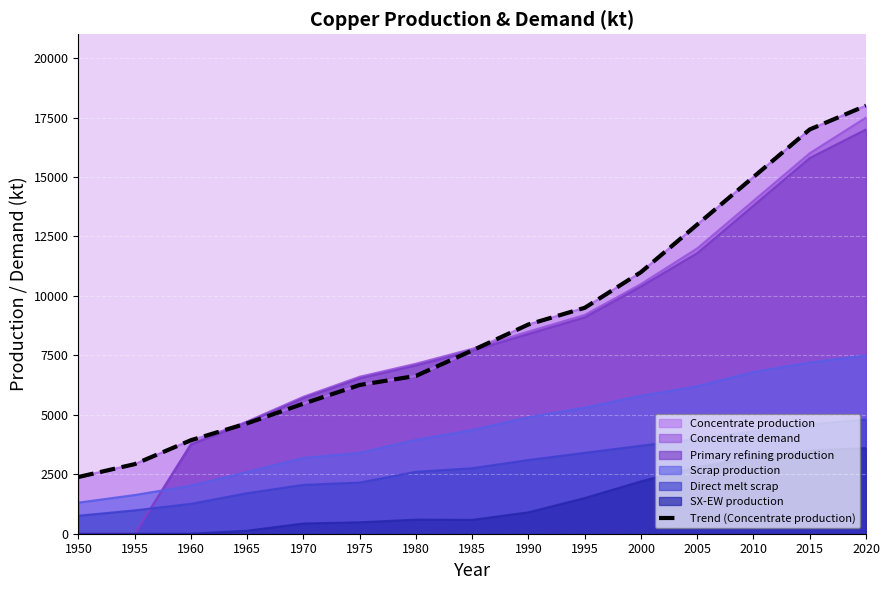

Does the chart display data point markers on the line(s)?

No